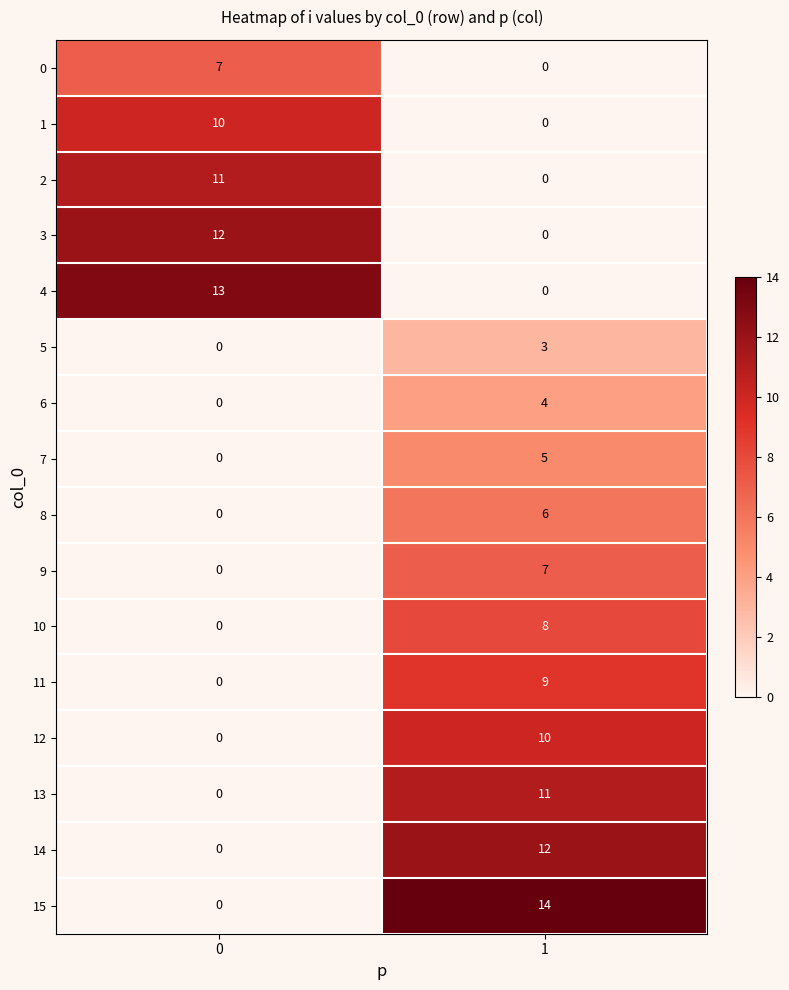

What is the difference between the maximum and minimum values in the 2 series?

11